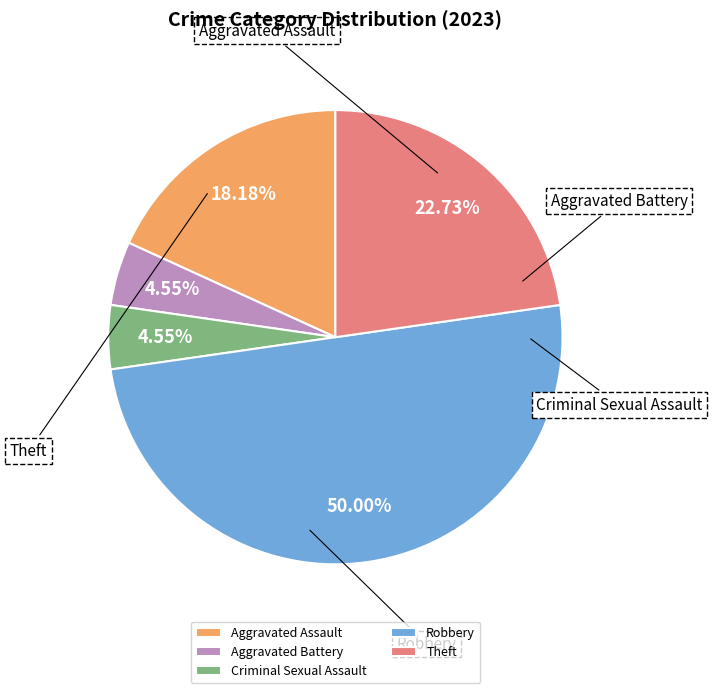

Rank the categories by value from lowest to highest.

Aggravated Battery, Criminal Sexual Assault, Aggravated Assault, Theft, Robbery